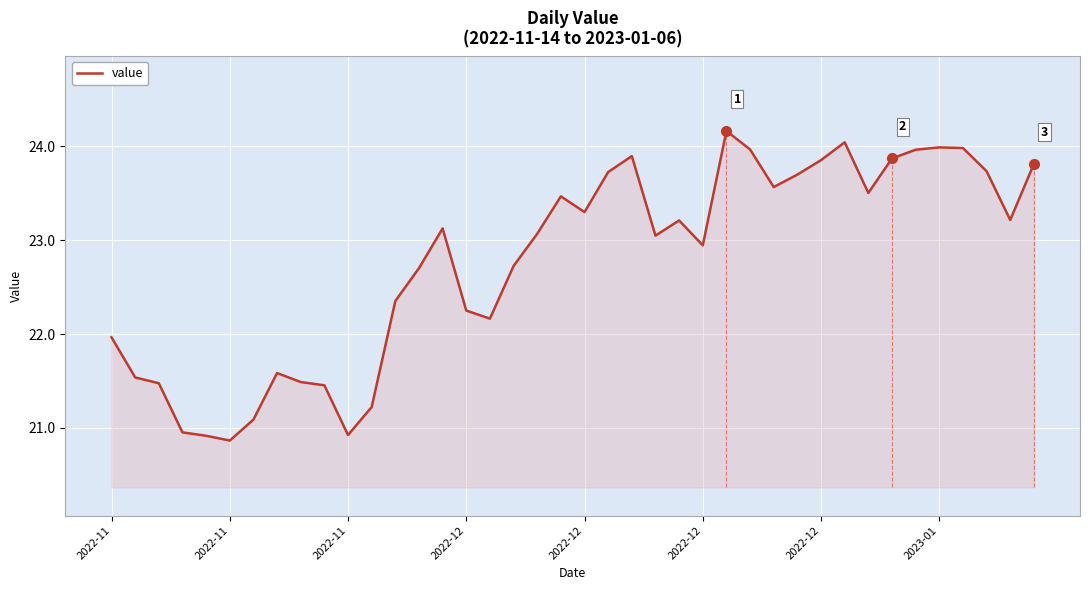

What is the minimum value shown in the chart?

20.9